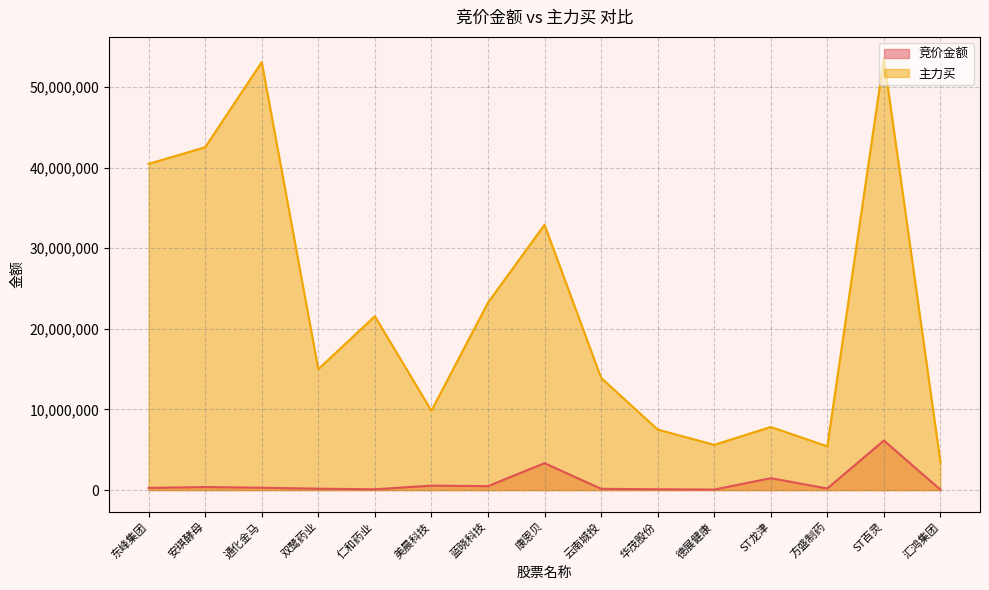

What is the label of the 13th point from the left?

方盛制药